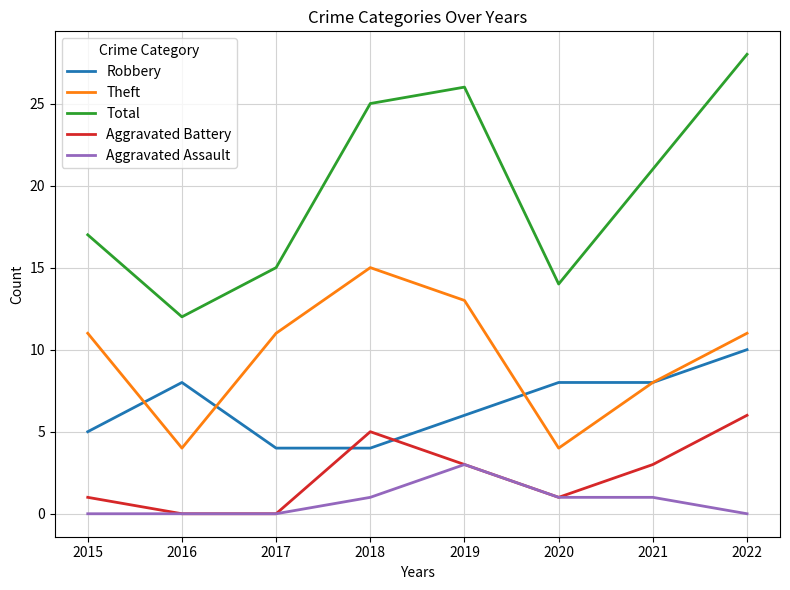

How many categories are shown in the chart?

8